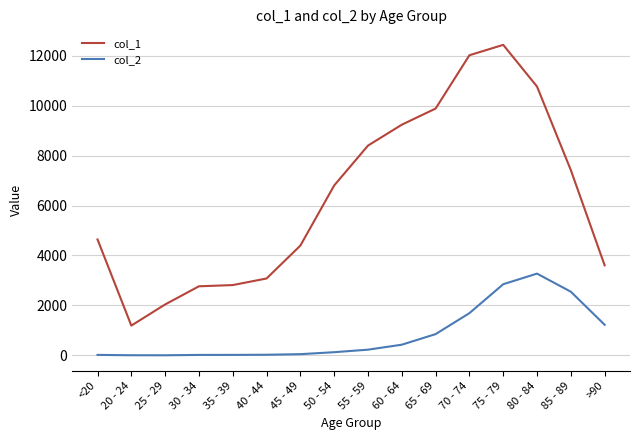

What are all the series names shown in the legend?

col_1, col_2